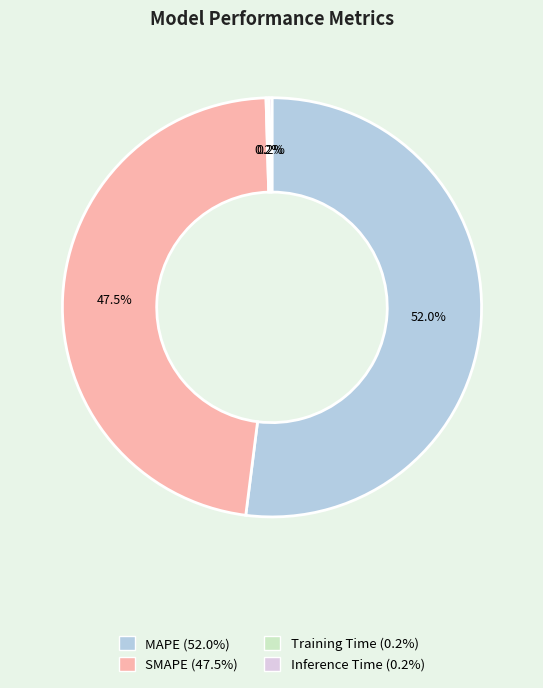

Which category accounts for the majority?

MAPE